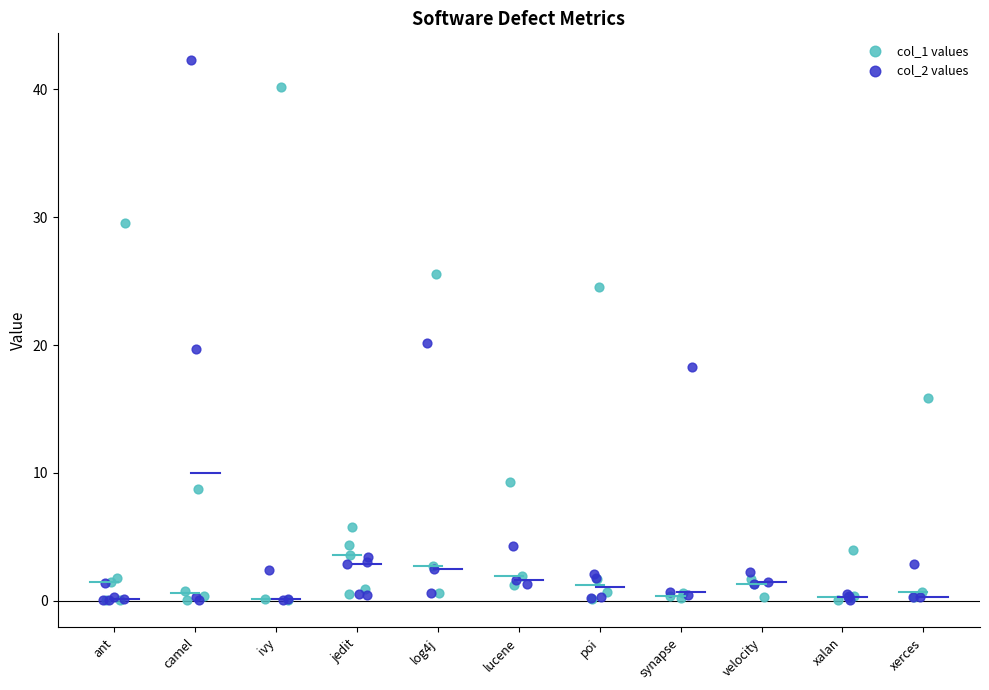

Which series has the widest spread of Y values?

col_2 values